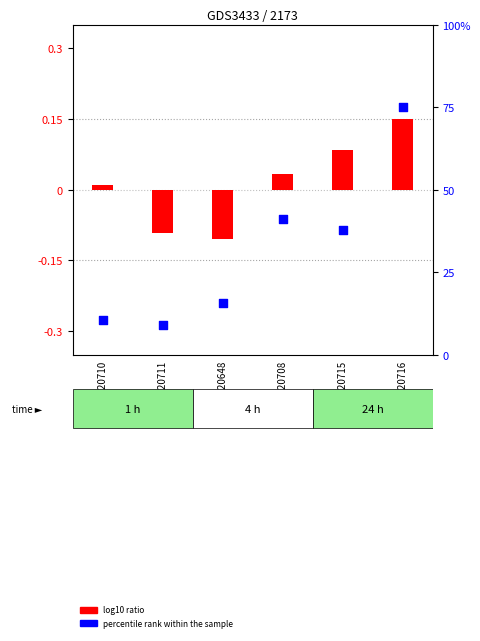

Which series reaches the minimum Y coordinate?

log10 ratio